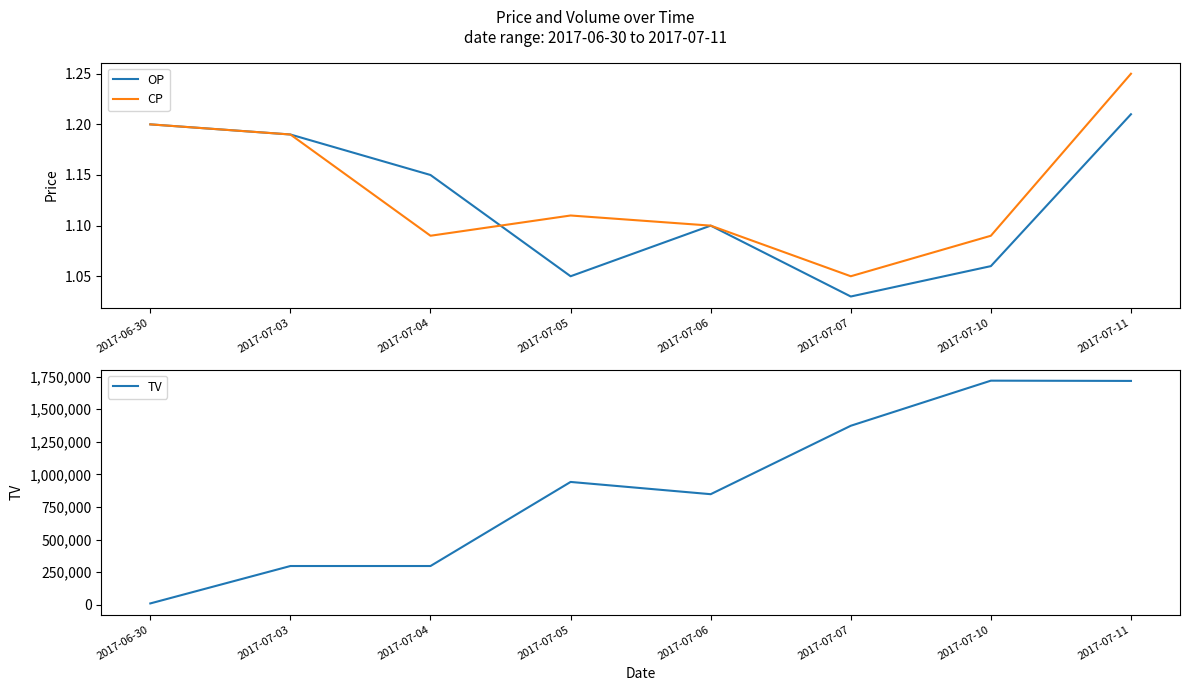

Does the chart display data point markers on the line(s)?

No